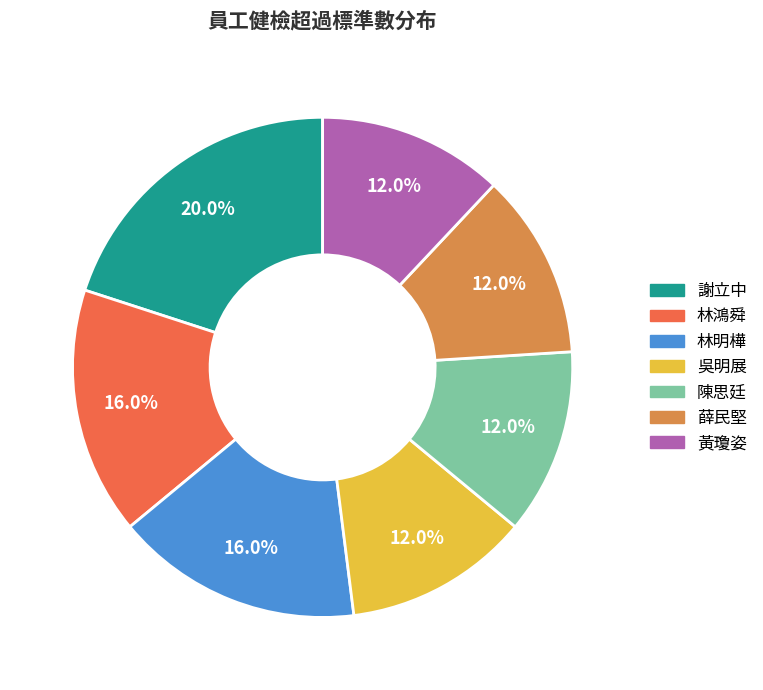

To the nearest percent, what is the average slice percentage?

14%